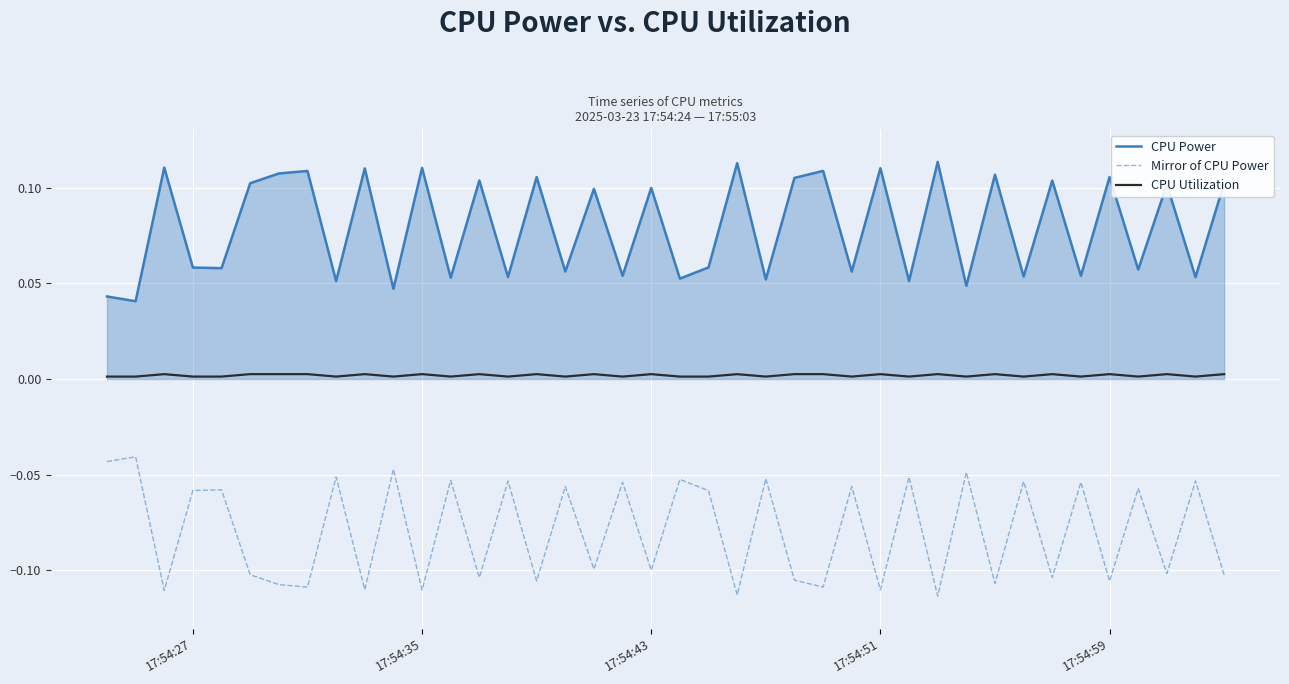

List the series in order of their peak value, lowest first.

Mirror of CPU Power, CPU Utilization, CPU Power